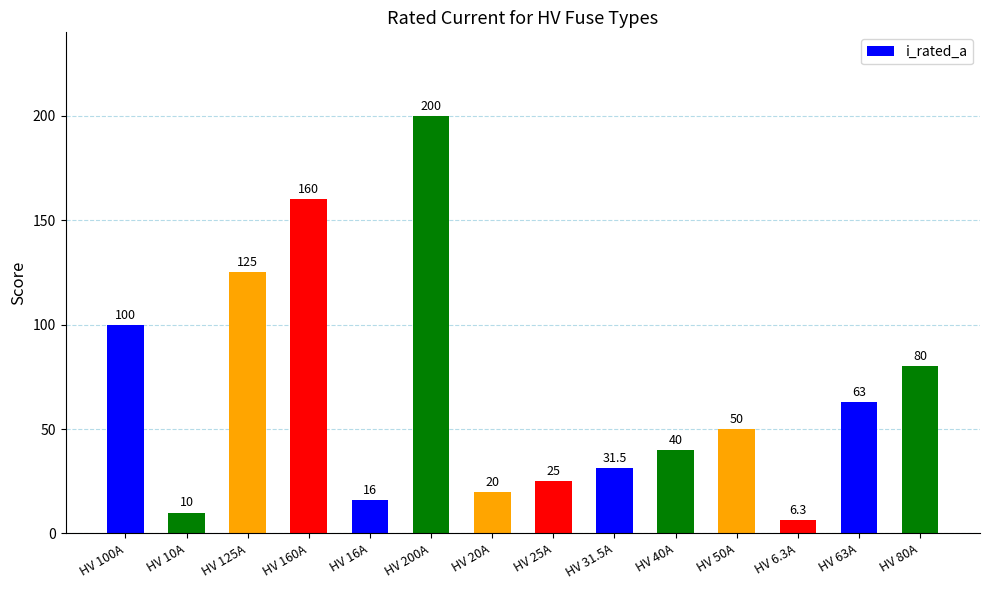

What is the label of the 13th bar from the right?

HV 10A